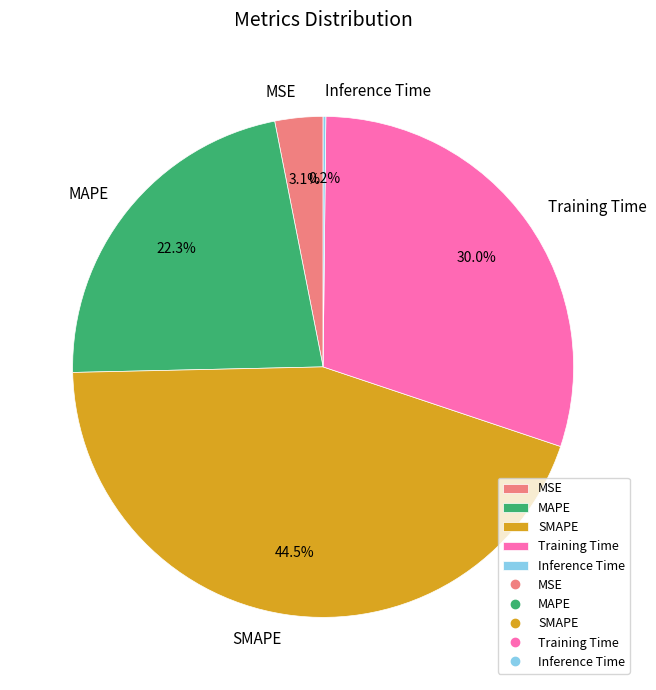

To the nearest percent, what portion does MSE represent?

3%